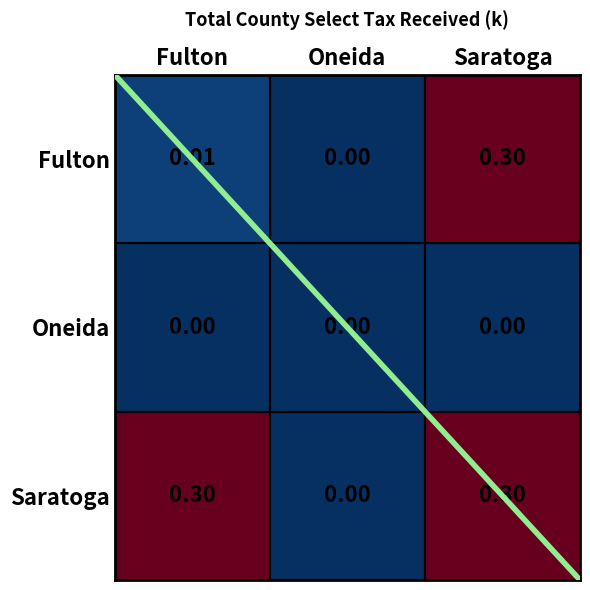

Which series changed the most between Fulton and Oneida?

Saratoga